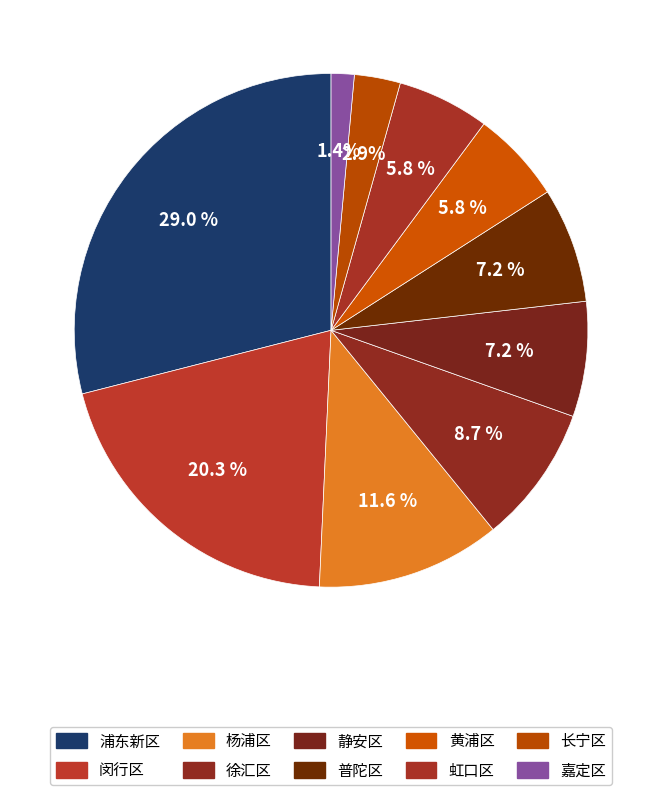

Count the number of slices in the pie.

10